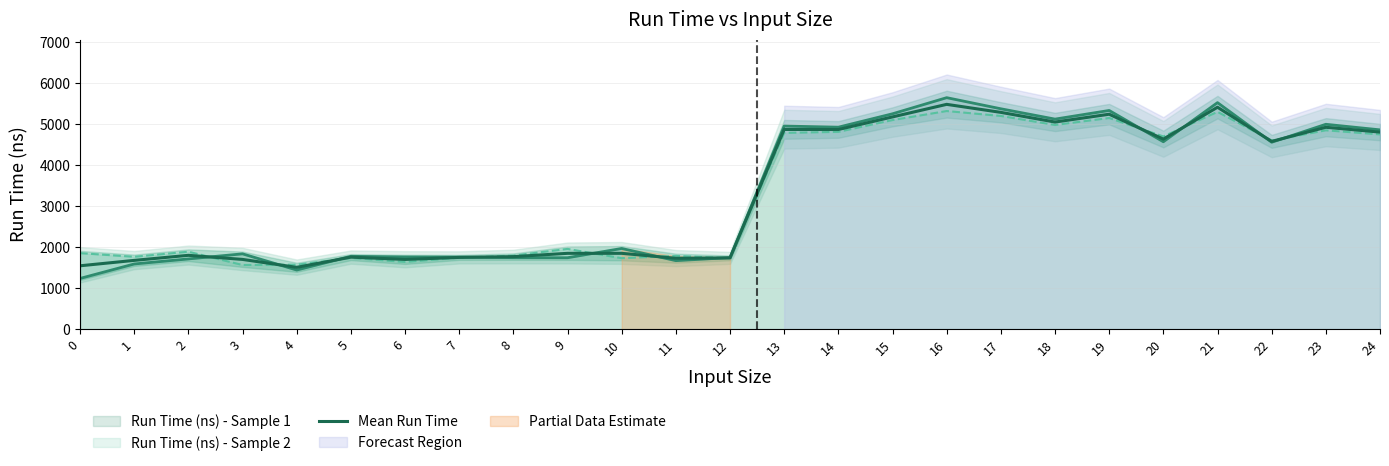

What is the minimum value for Mean Run Time?

1507.5